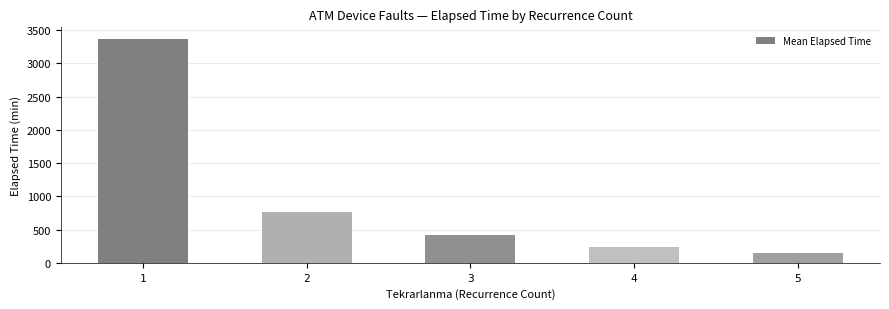

Are the bars grouped side by side (vs. stacked)?

No